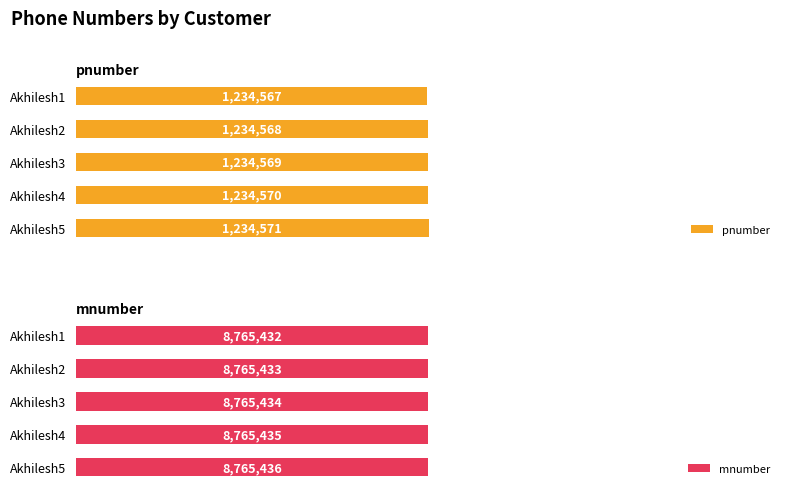

What is the difference between the maximum and second lowest values in the pnumber series?

3